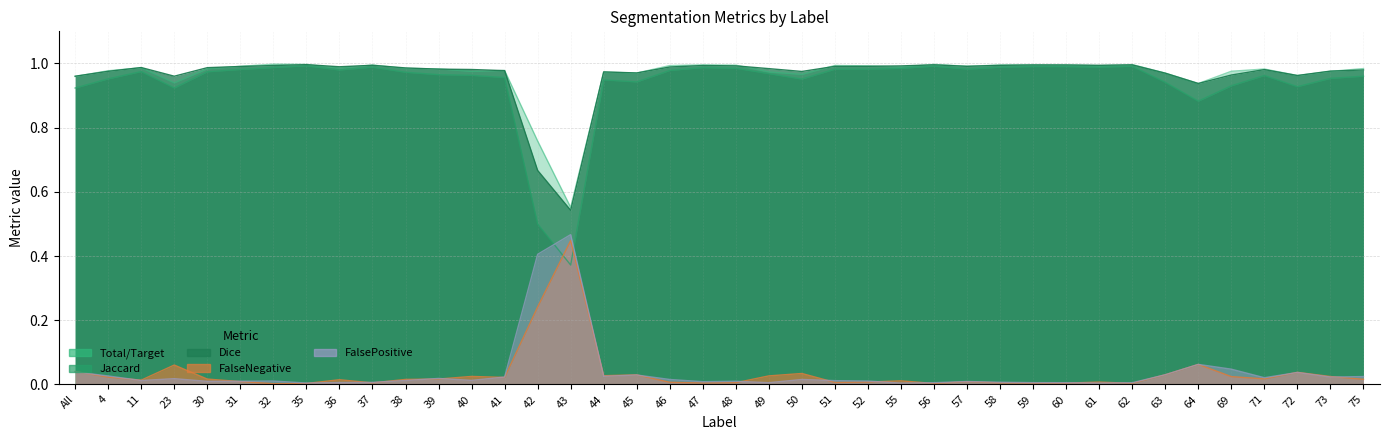

At which category is the sum across all series the highest?

35